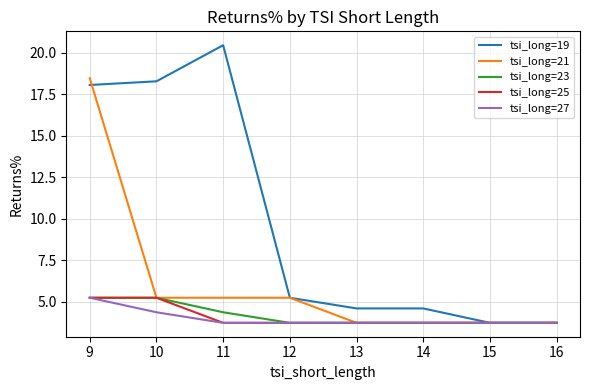

What are all the series names shown in the legend?

tsi_long=19, tsi_long=21, tsi_long=23, tsi_long=25, tsi_long=27